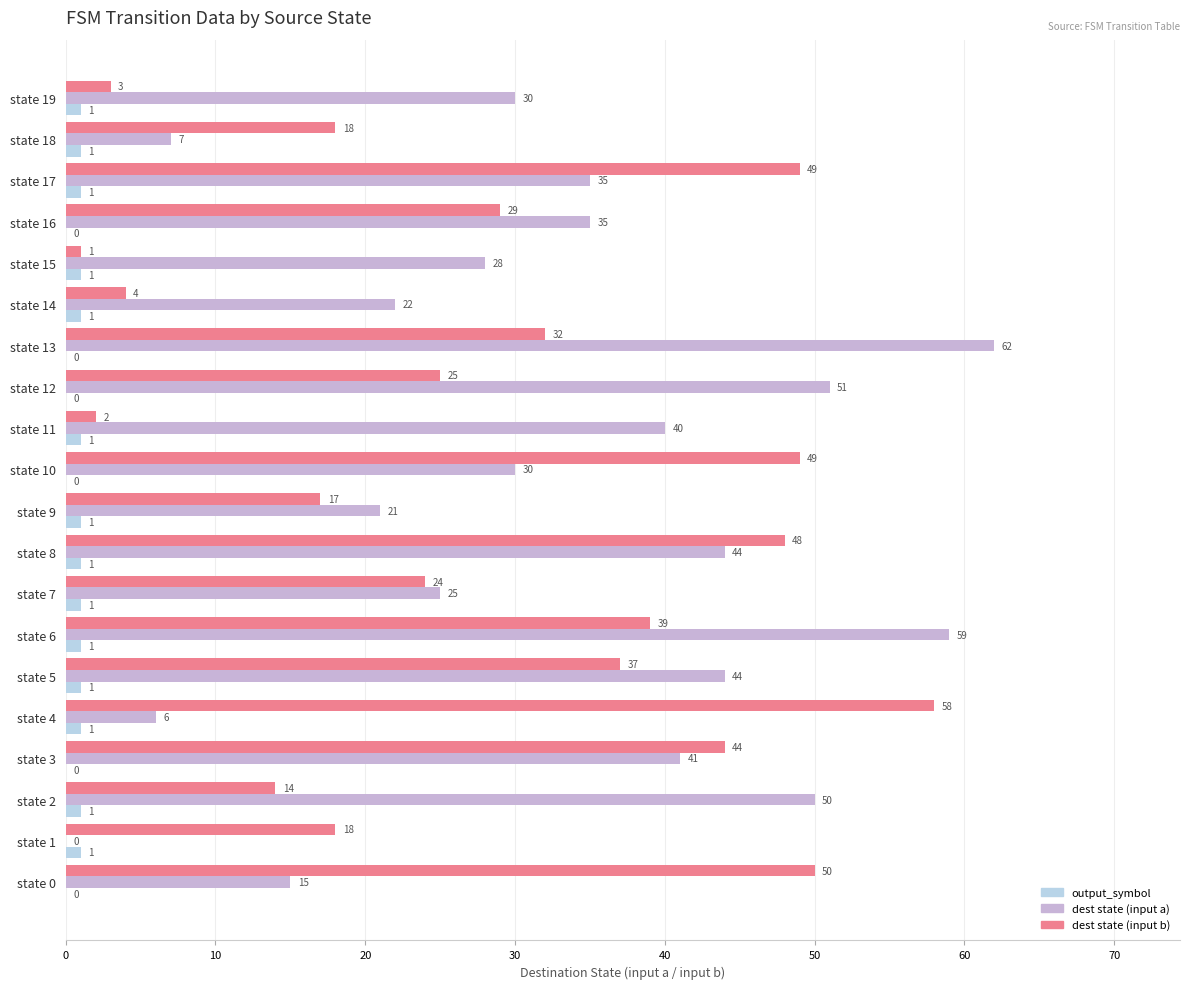

How many distinct data groups are displayed?

3